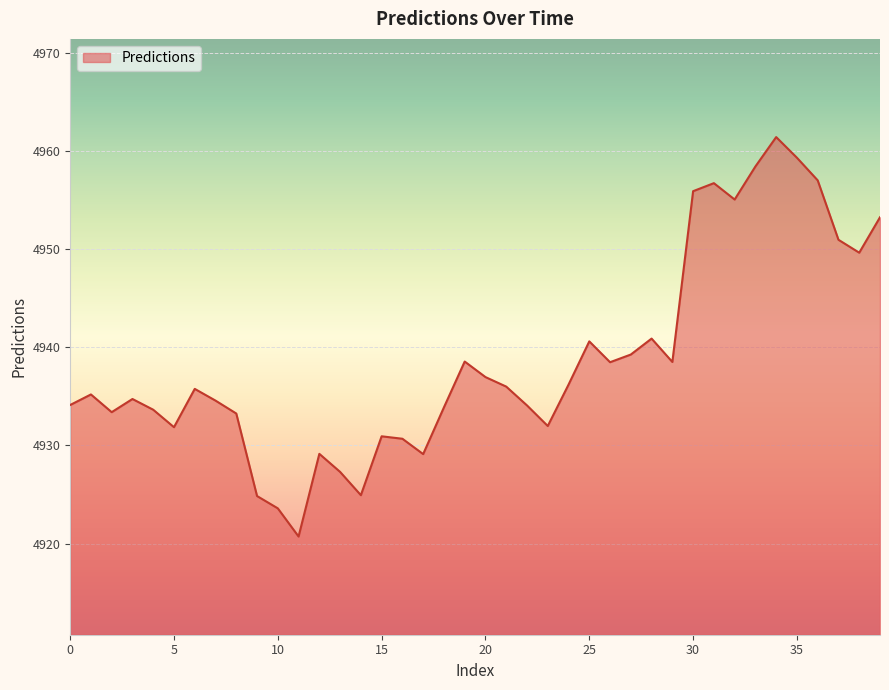

What is the greatest value displayed?

4961.4